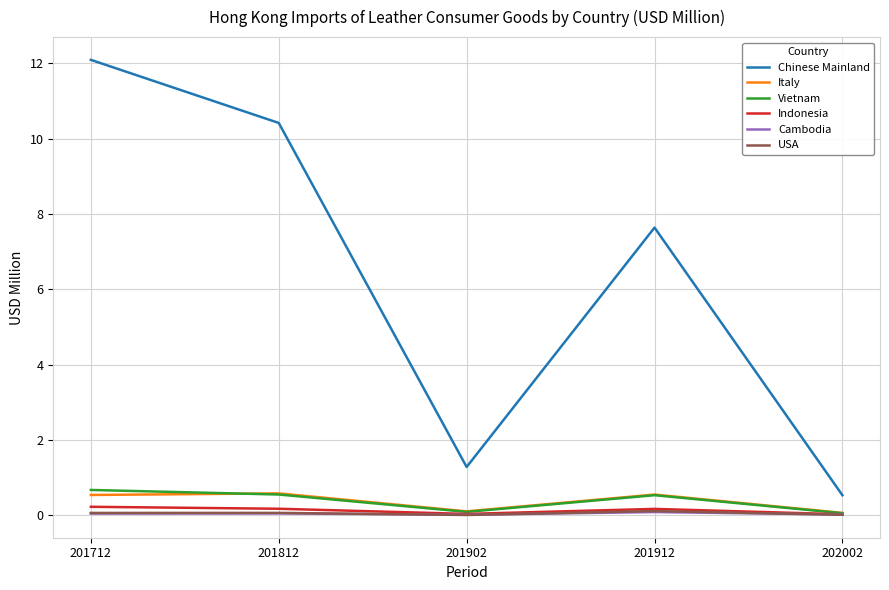

What is the difference between the highest and lowest values at 201812?

10.4